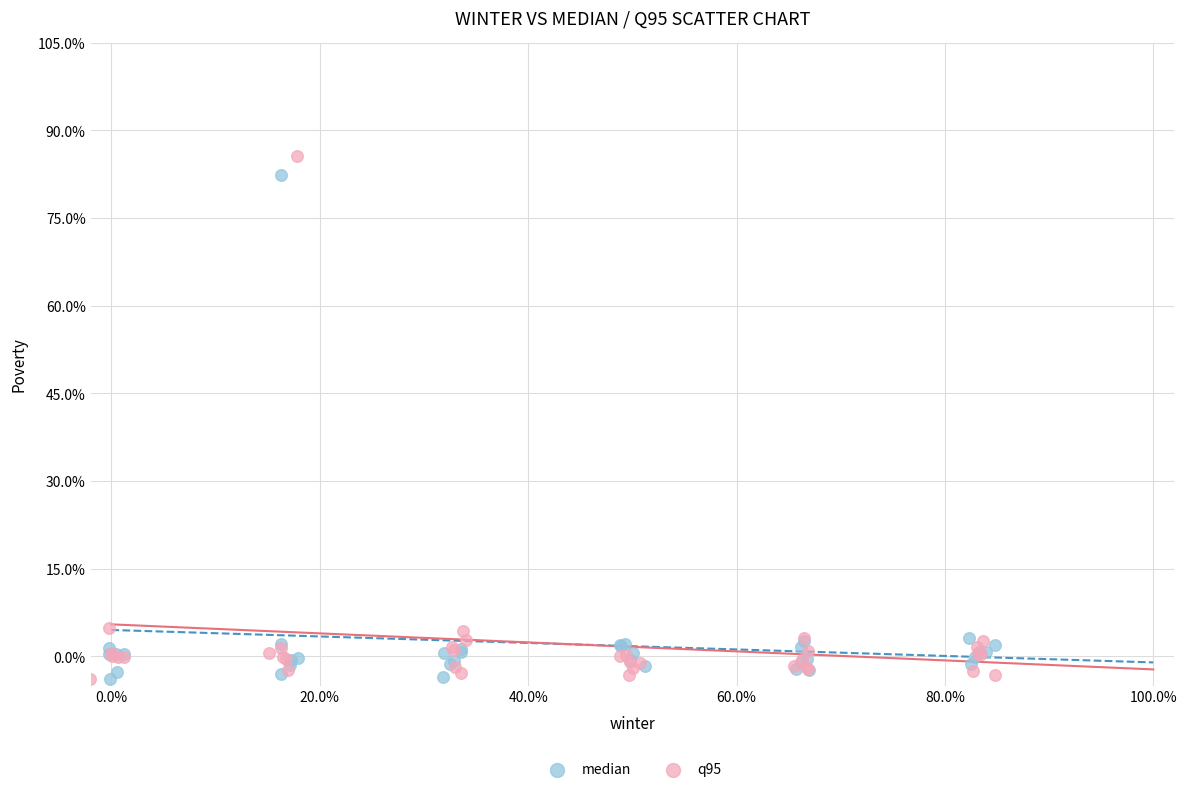

Which series has the largest Y range (max minus min)?

q95